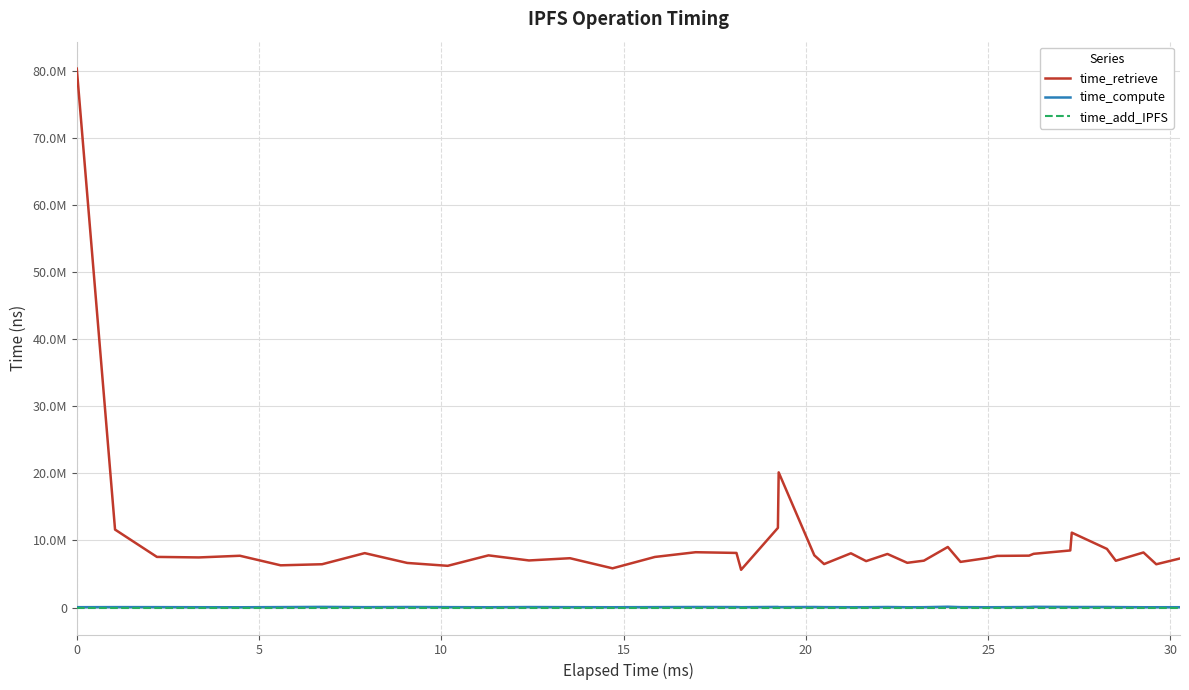

Which series has the widest spread of values?

time_retrieve